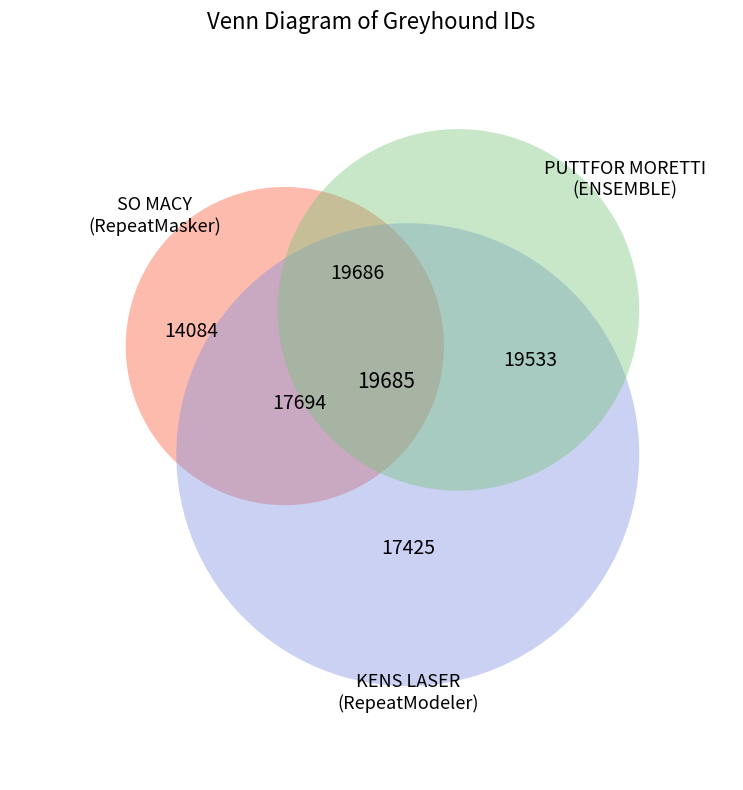

Does any single category account for the majority?

No